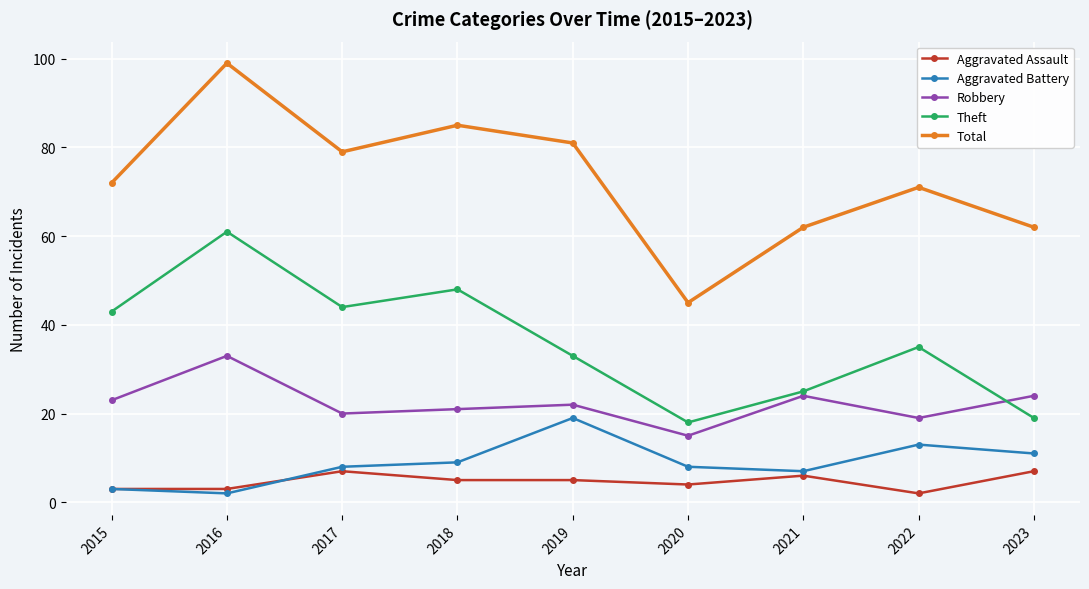

Where does the Theft series first go above 35?

2015